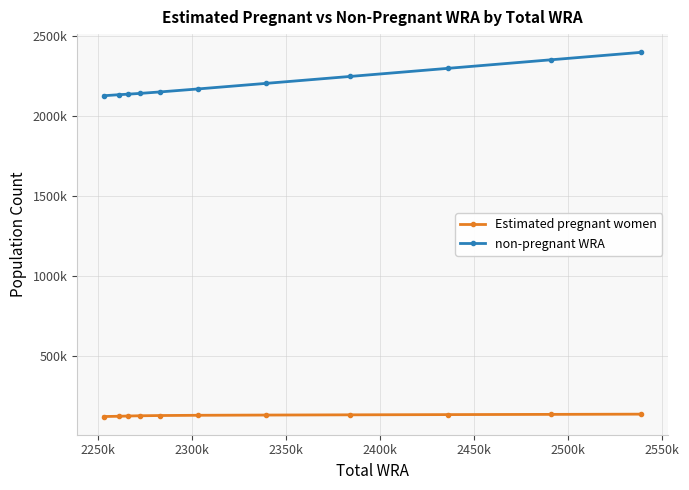

True or false: Estimated pregnant women and non-pregnant WRA cross at least once.

False